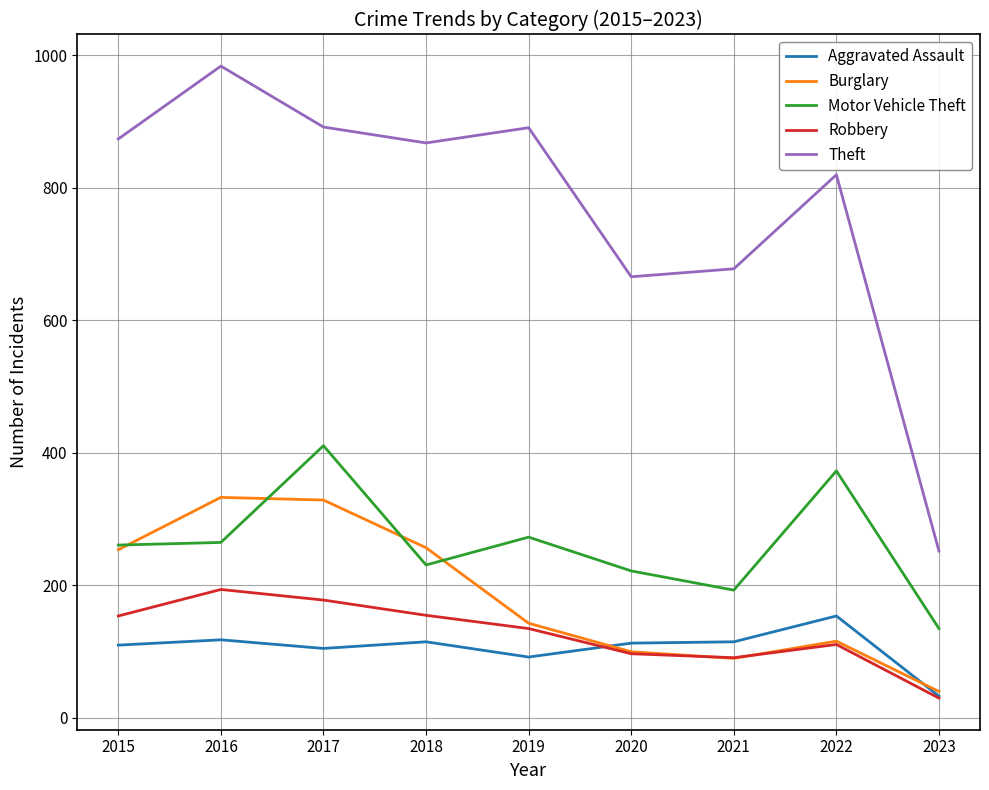

How many lines are shown in the chart?

5